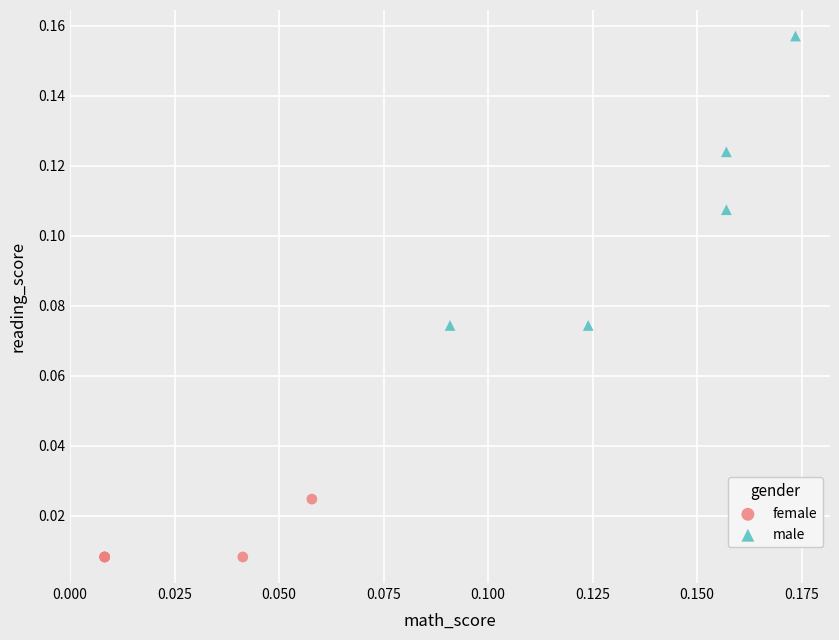

Which series reaches the minimum Y coordinate?

female